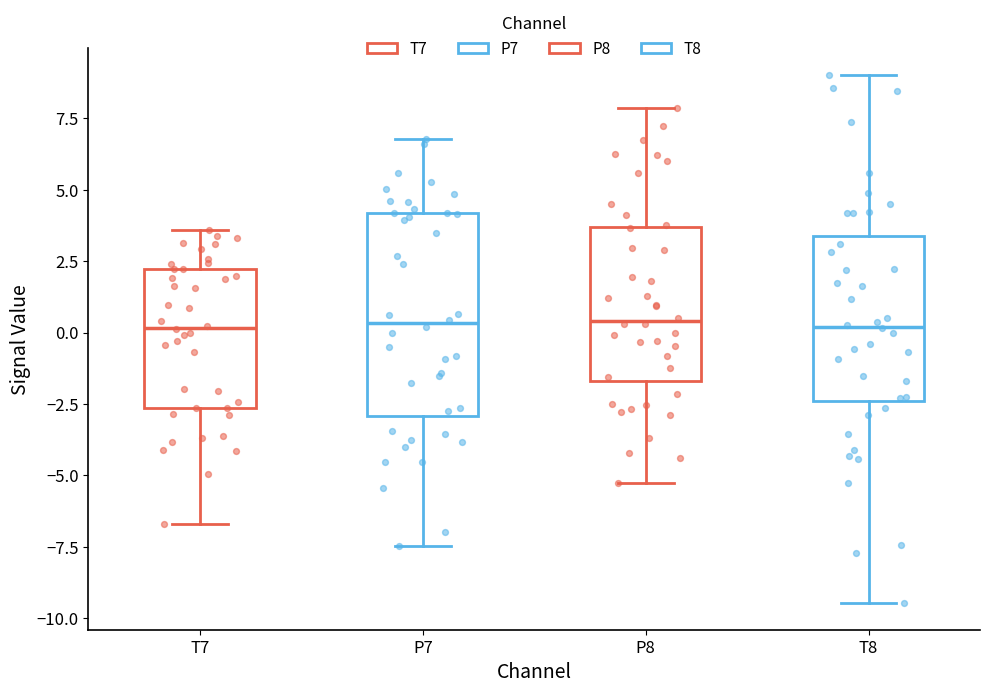

Comparing the boxes themselves (not the whiskers), which one is the tallest?

P7